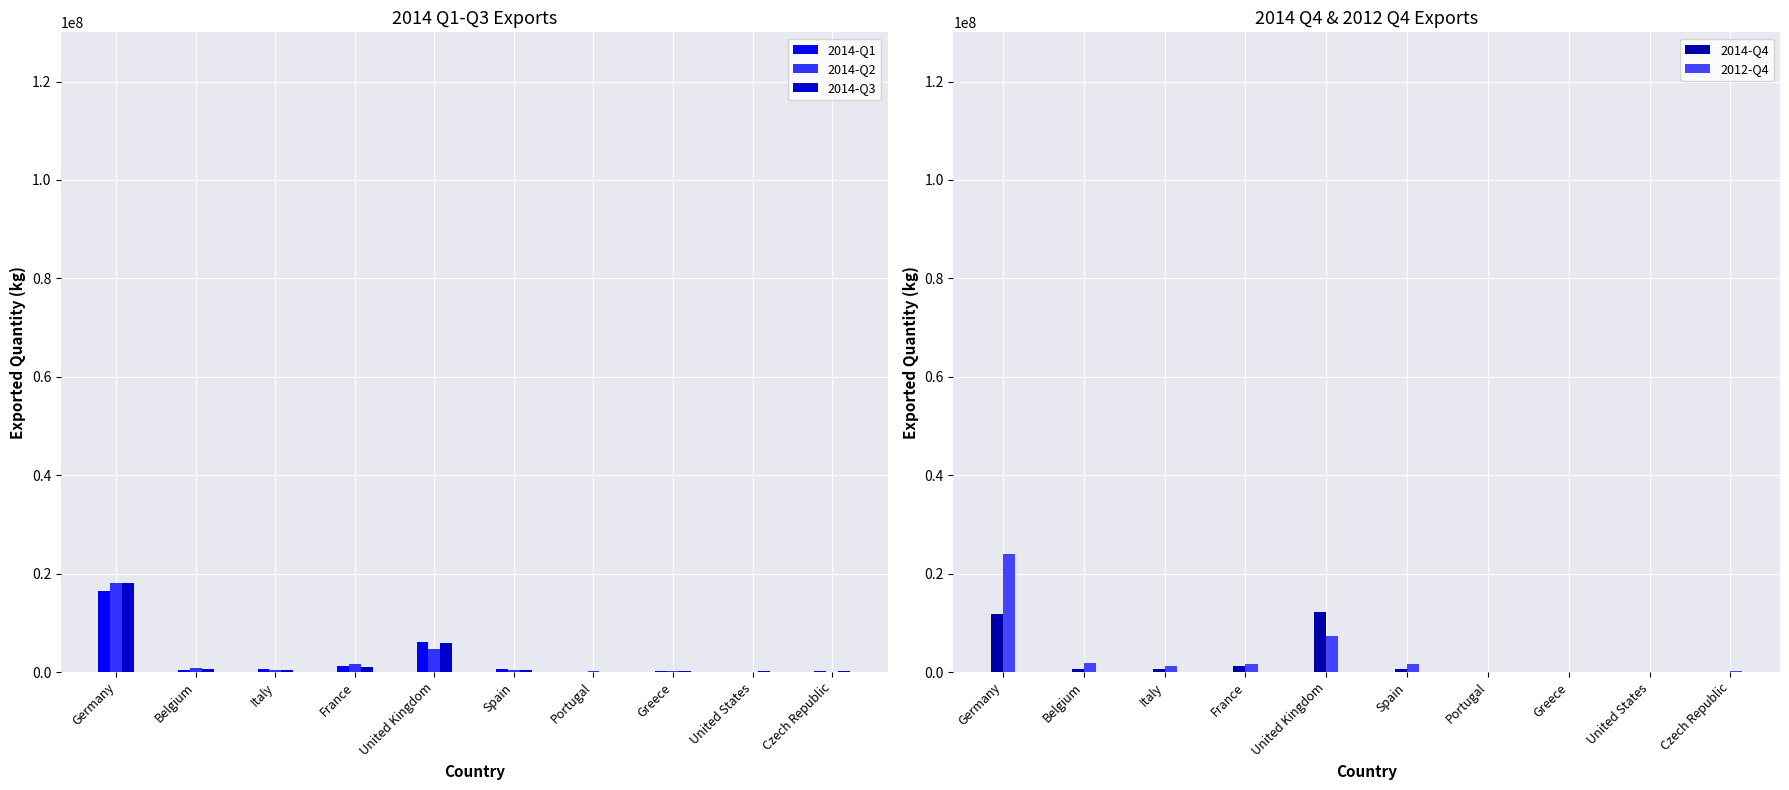

Rank the categories by 2014-Q1 value from lowest to highest.

United States, Portugal, Czech Republic, Greece, Belgium, Italy, Spain, France, United Kingdom, Germany